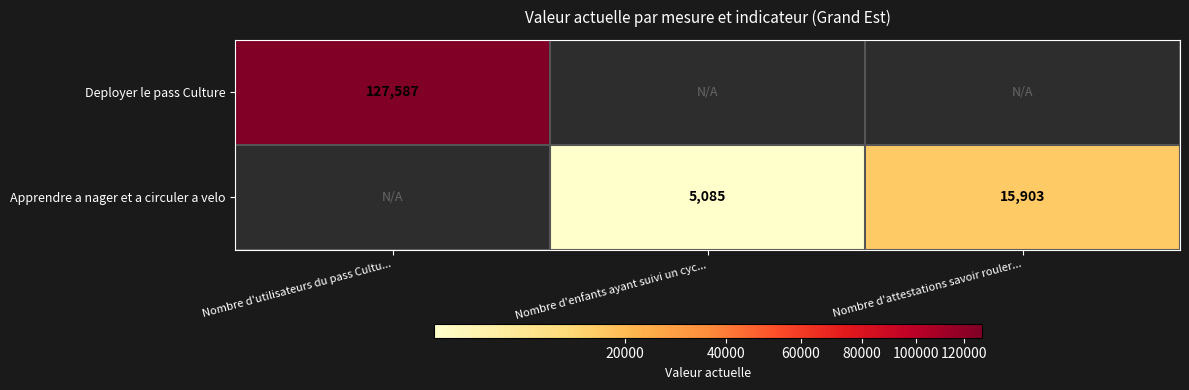

Is the value of Deployer le pass Culture at Nombre d'enfants ayant suivi un cyc... greater than the value of Apprendre a nager et a circuler a velo at Nombre d'attestations savoir rouler...?

No